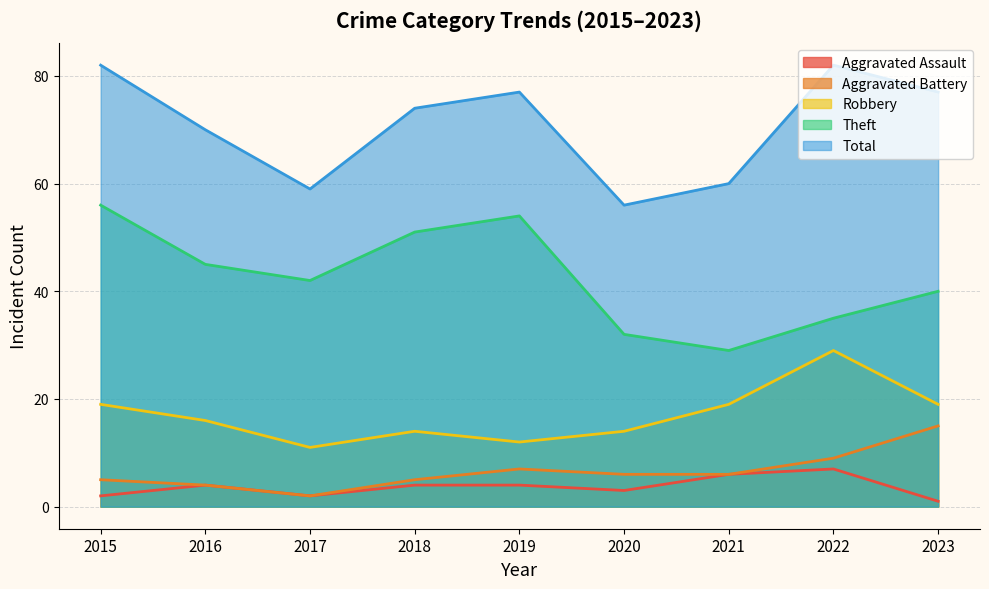

Which has a higher value, 2018 or 2019?

2018